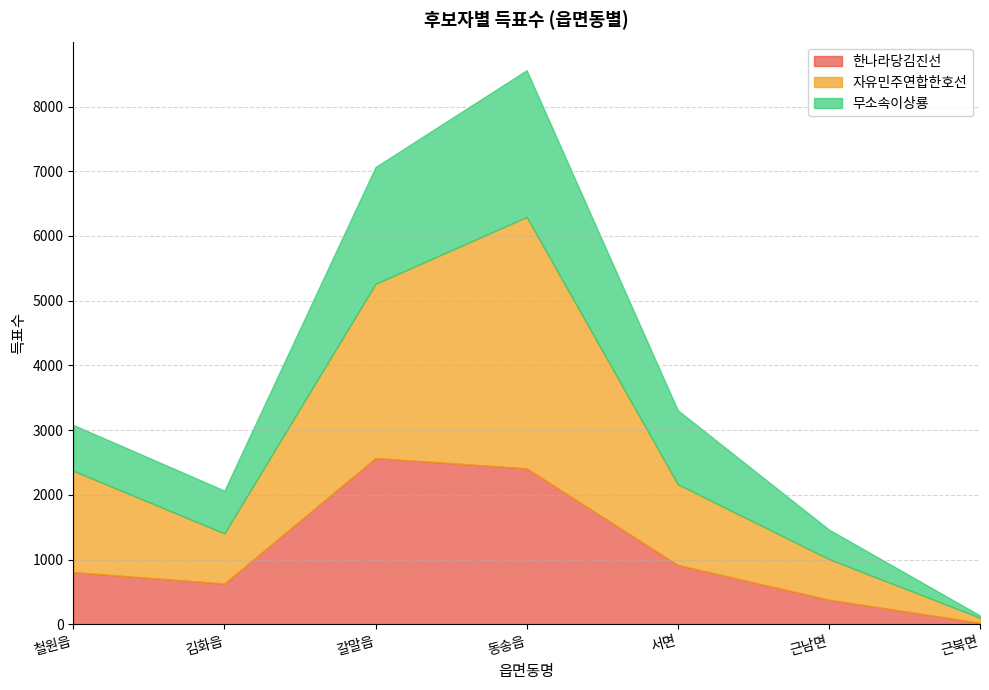

What is the lowest value of the 자유민주연합한호선 series?

77